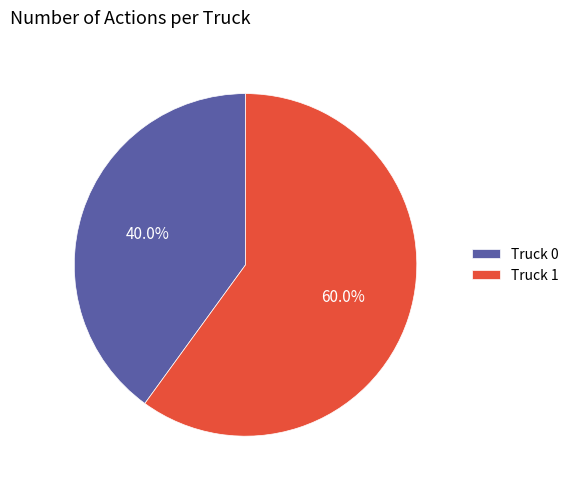

To the nearest percent, what portion does Truck 0 represent?

40%